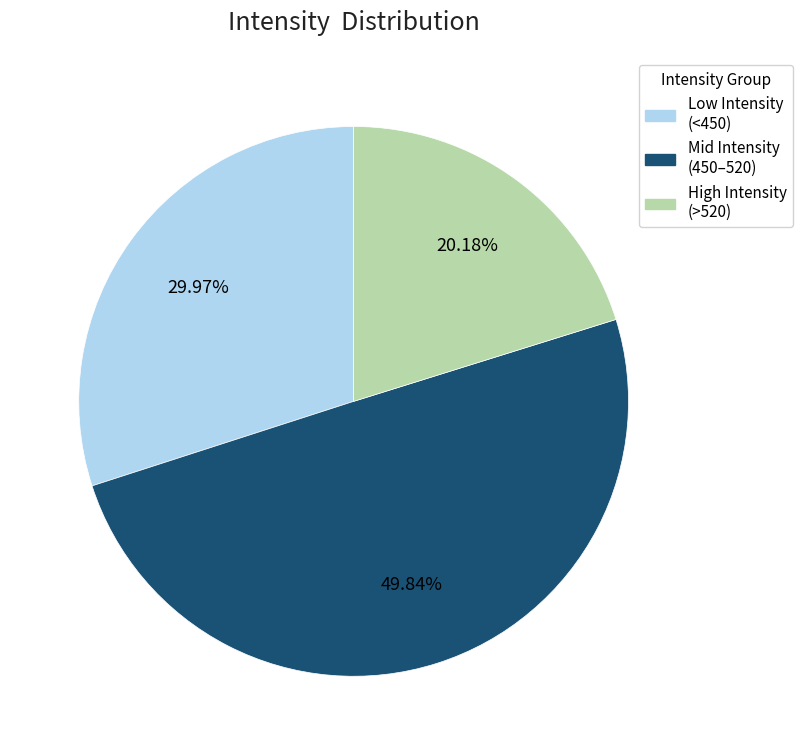

How many segments does this pie chart have?

3